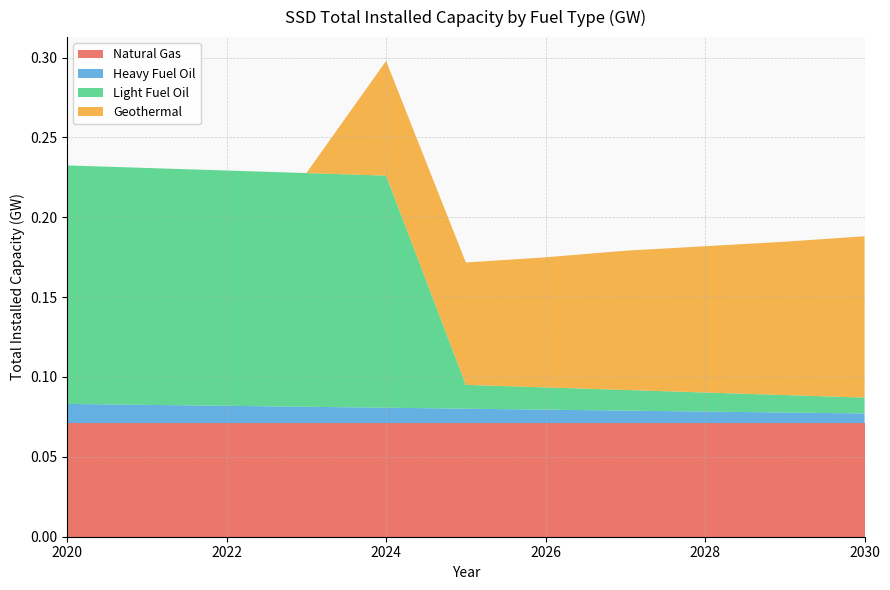

Reading left to right, transcribe all the data shown in this chart.

Natural Gas: 0.1	0.1	0.1	0.1	0.1	0.1	0.1	0.1	0.1	0.1	0.1
Heavy Fuel Oil: 0.0	0.0	0.0	0.0	0.0	0.0	0.0	0.0	0.0	0.0	0.0
Light Fuel Oil: 0.1	0.1	0.1	0.1	0.1	0.0	0.0	0.0	0.0	0.0	0.0
Geothermal: 0.0	0.0	0.0	0.0	0.1	0.1	0.1	0.1	0.1	0.1	0.1